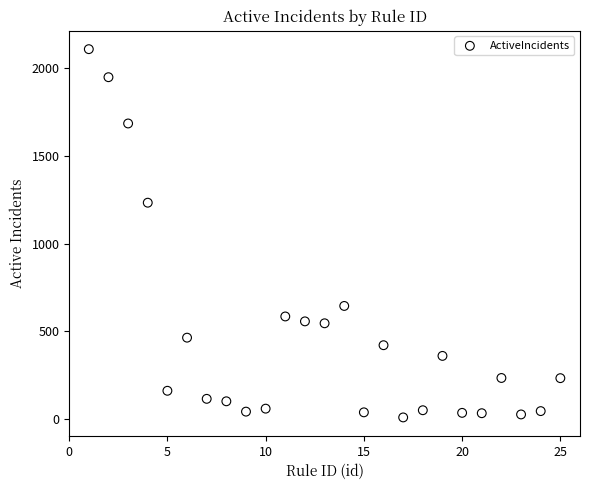

What Y value in the scatter plot is closest to 1058?

1233